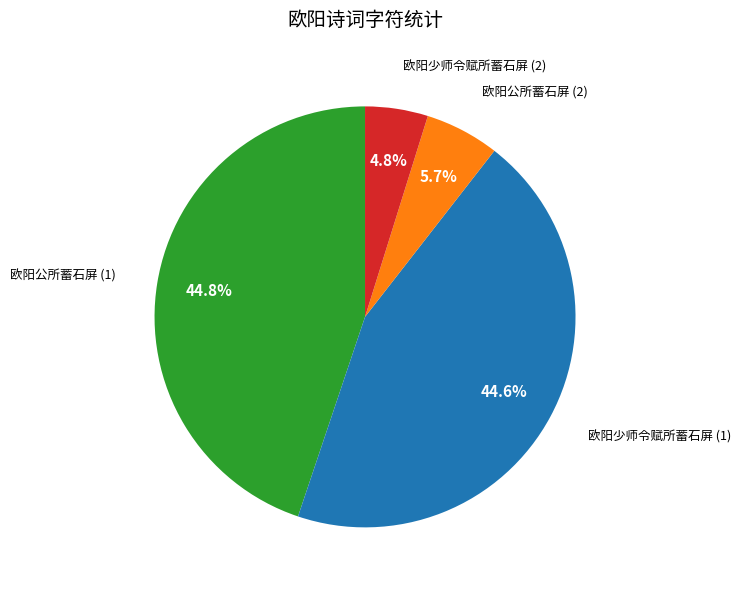

Is there a majority slice in this chart?

No